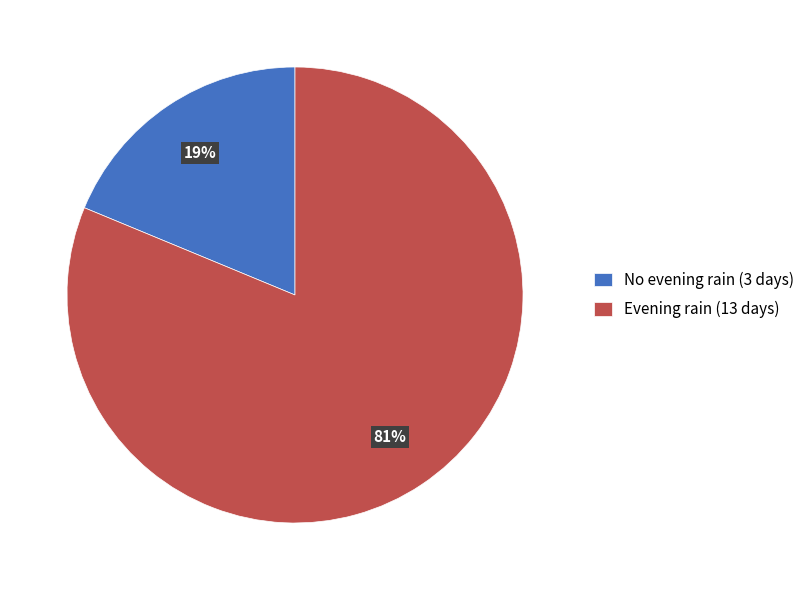

To the nearest percent, what is the difference between the largest and smallest slice percentages?

62%